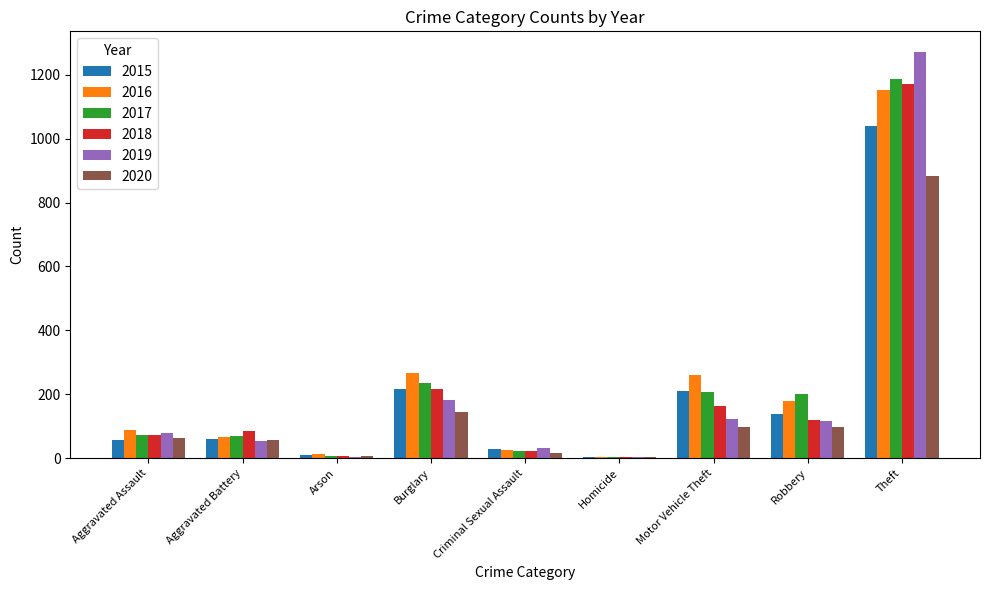

The value of 2020 at Theft is 884. True or false?

True